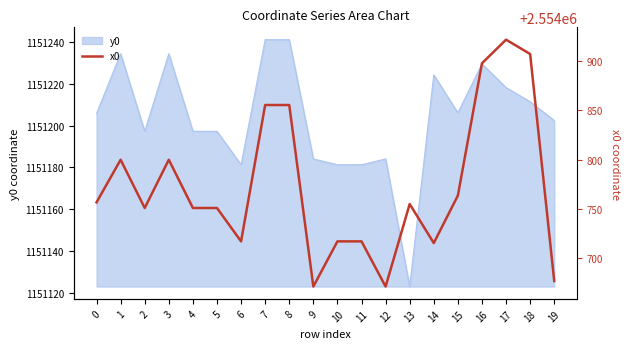

What is the difference between the maximum and minimum values?

118.1